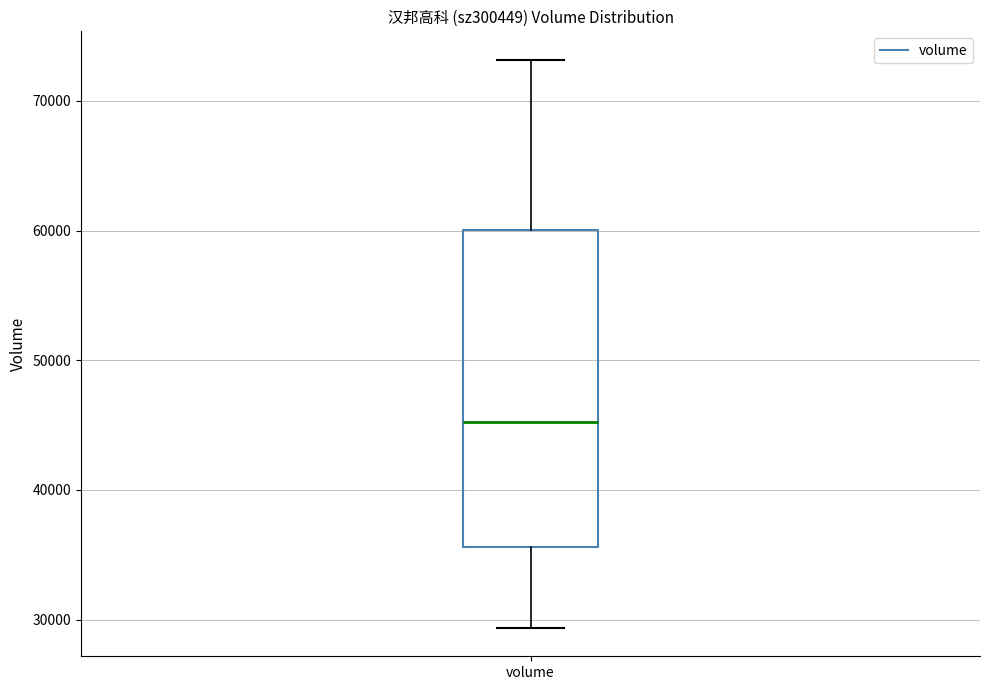

Read this box plot against the y-axis: the position of the median line, the range covered by the box, and the ends of both whiskers. The values are not printed on the chart, so give them approximately, as read against the axis.

median 45000, box 36000 to 60000, whiskers 29000 to 73000